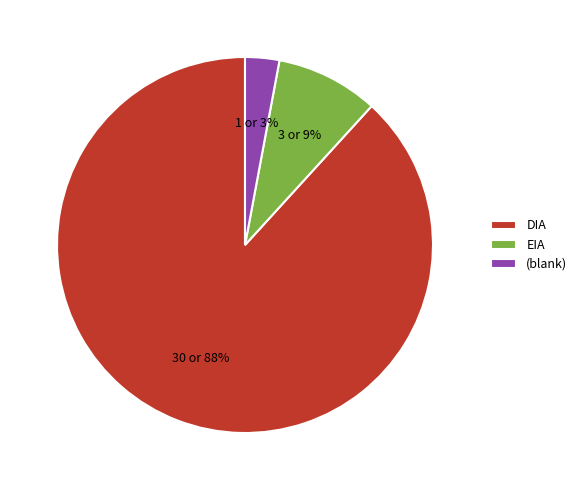

Rank the categories by value from highest to lowest.

DIA, EIA, (blank)